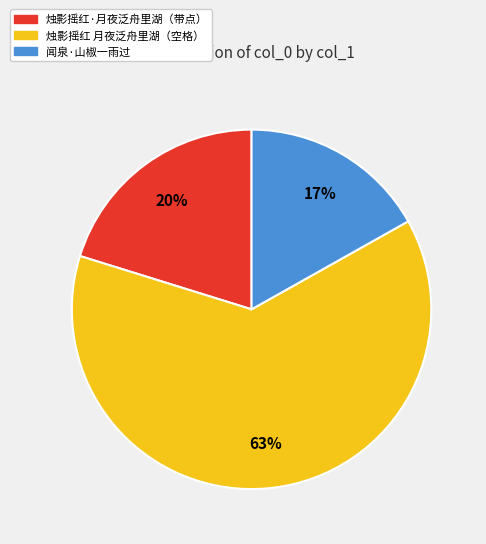

Which category accounts for the majority?

烛影摇红 月夜泛舟里湖（空格）